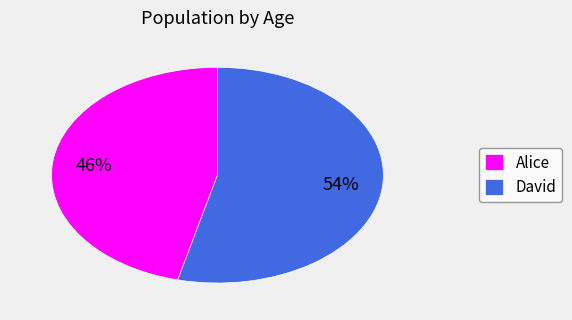

The David slice represents 54% of the pie. True or false?

True